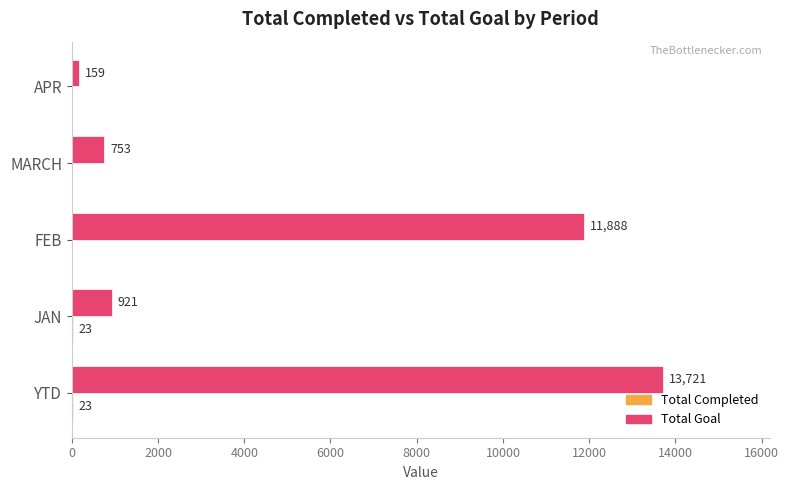

Which series has the largest total across all categories?

Total Goal